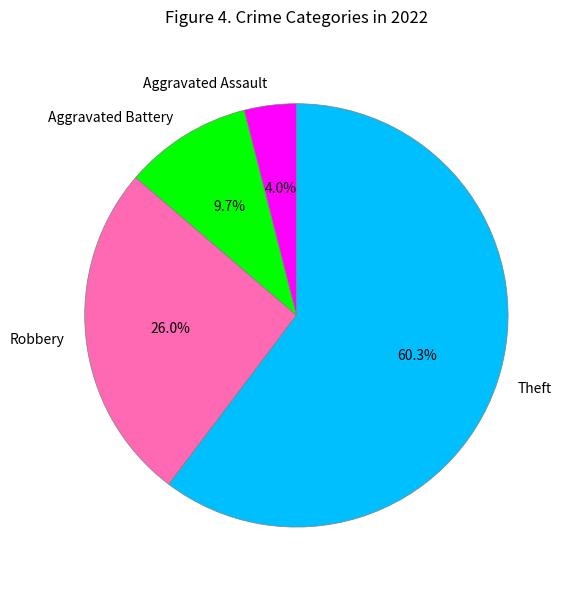

Which has a higher value, Aggravated Battery or Robbery?

Robbery